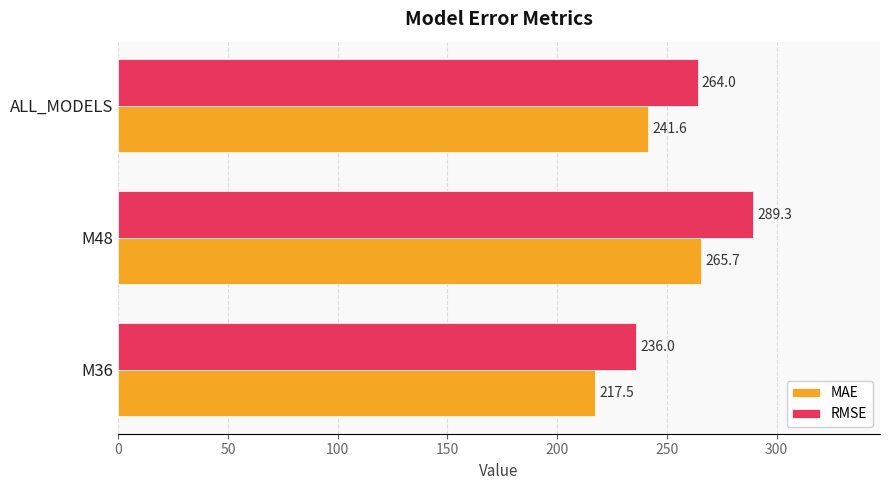

Which series has the widest spread of values?

RMSE